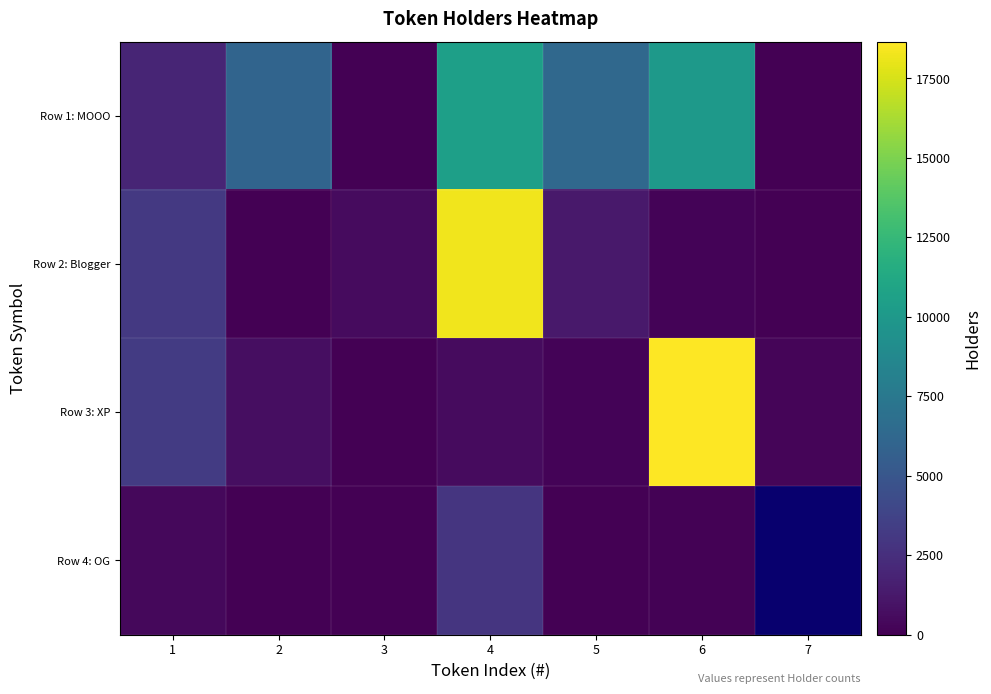

Is the value of Row 3: XP at 7 greater than the value of Row 1: MOOO at 6?

No